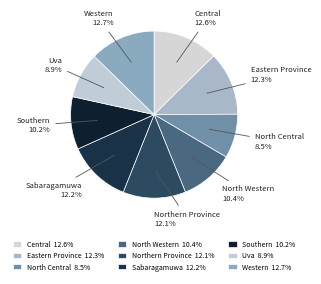

Combined, do Western and North Western account for over 50%?

No